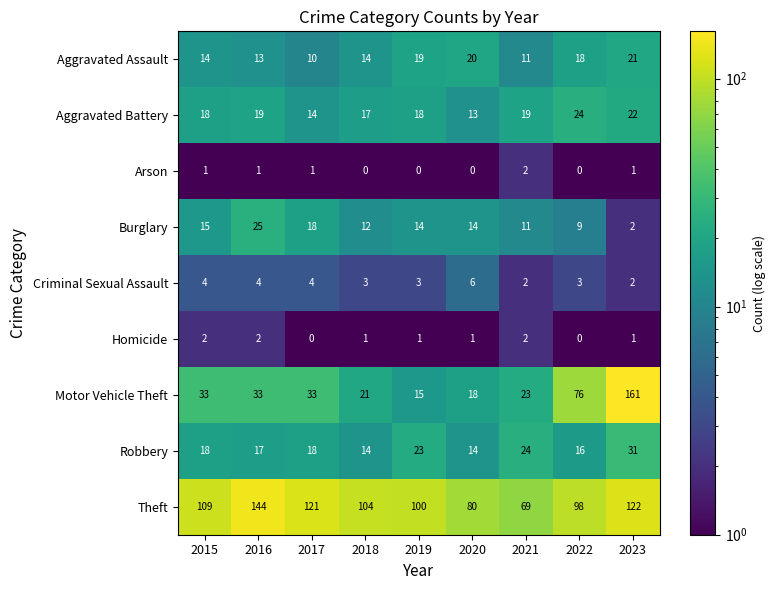

Which label corresponds to the largest value in the chart?

2023